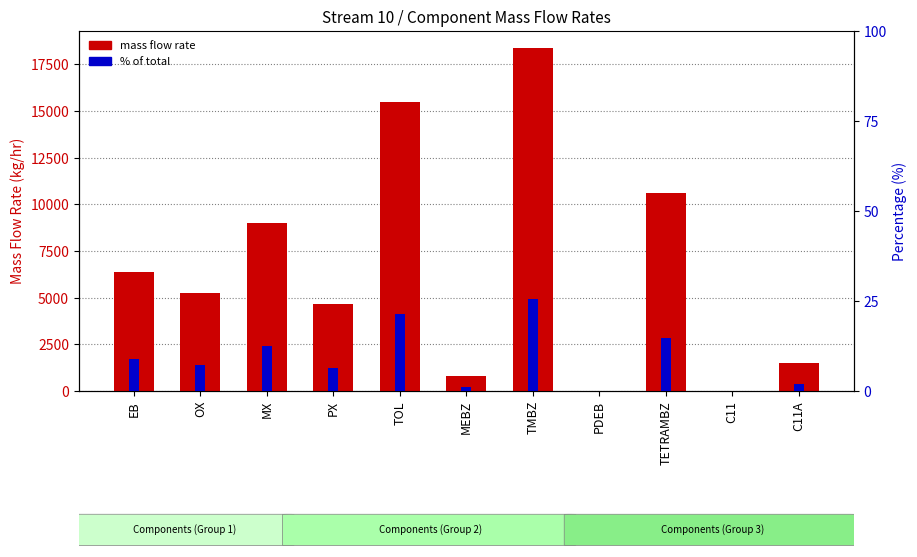

How many categories are shown in the chart?

11